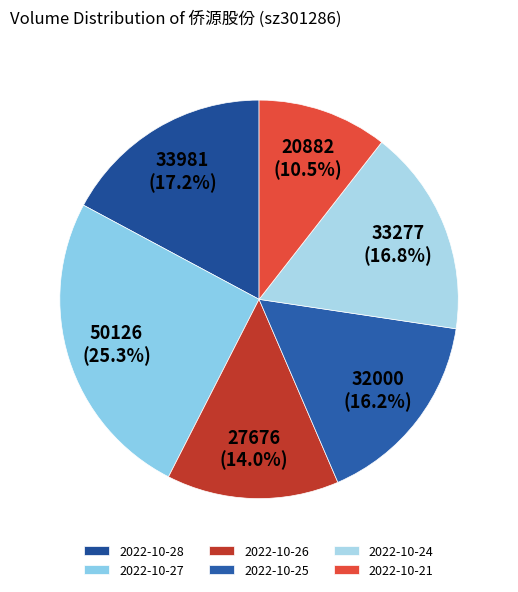

Is there a majority slice in this chart?

No